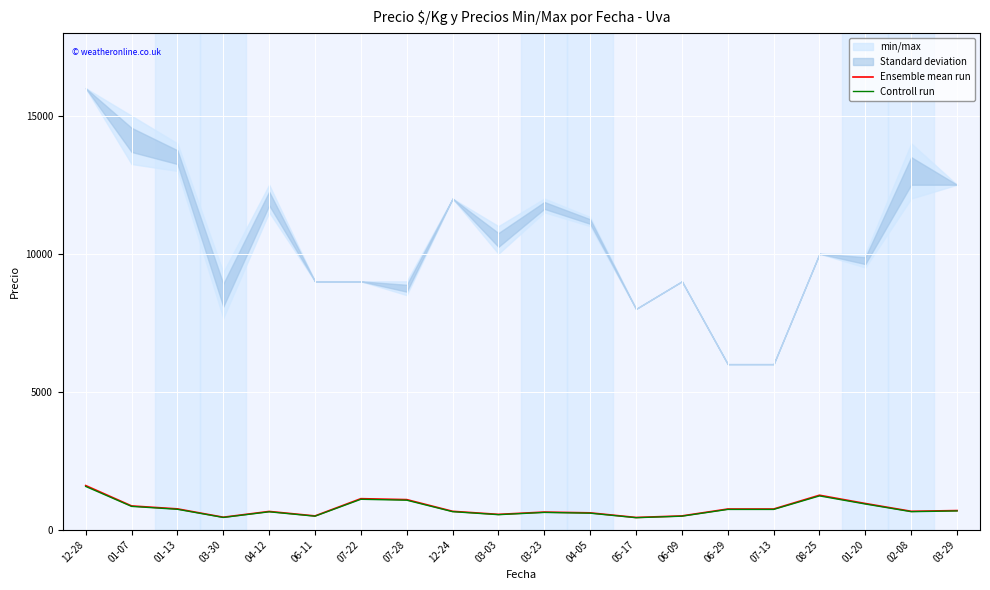

What is the difference between the maximum and minimum values in the Ensemble mean run series?

1156.0